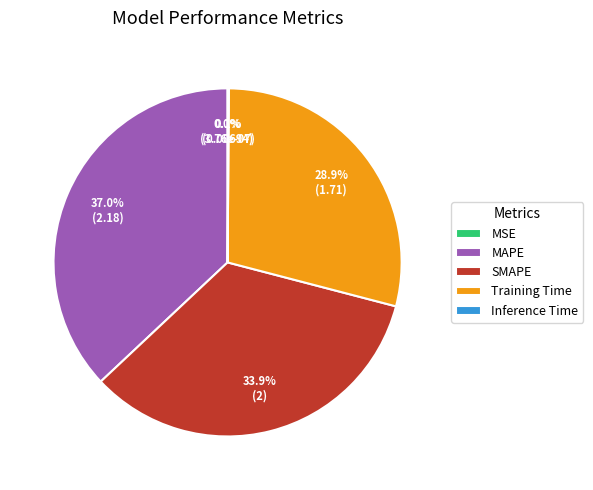

What percentage is NOT represented by Training Time?

71.1%